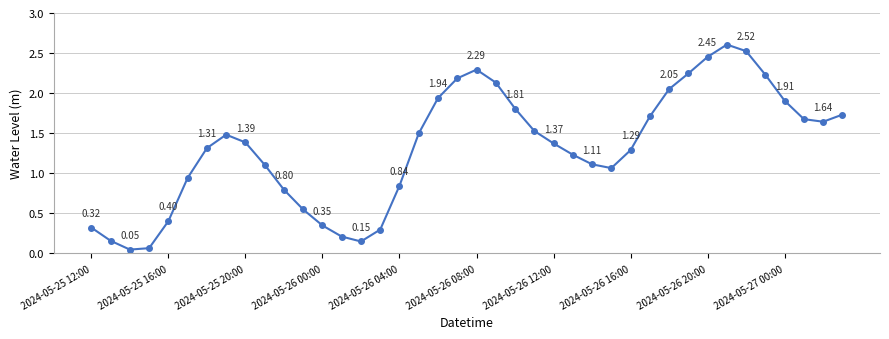

How many points are higher than both their immediate neighbors (excluding endpoints)?

3